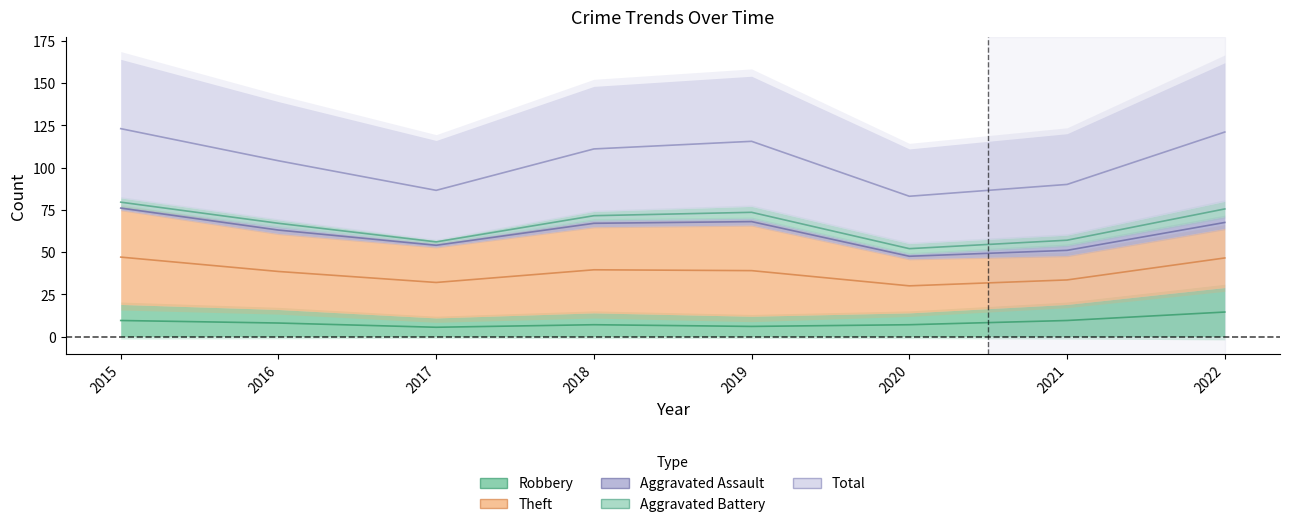

True or false: Aggravated Assault and Total cross at least once.

False